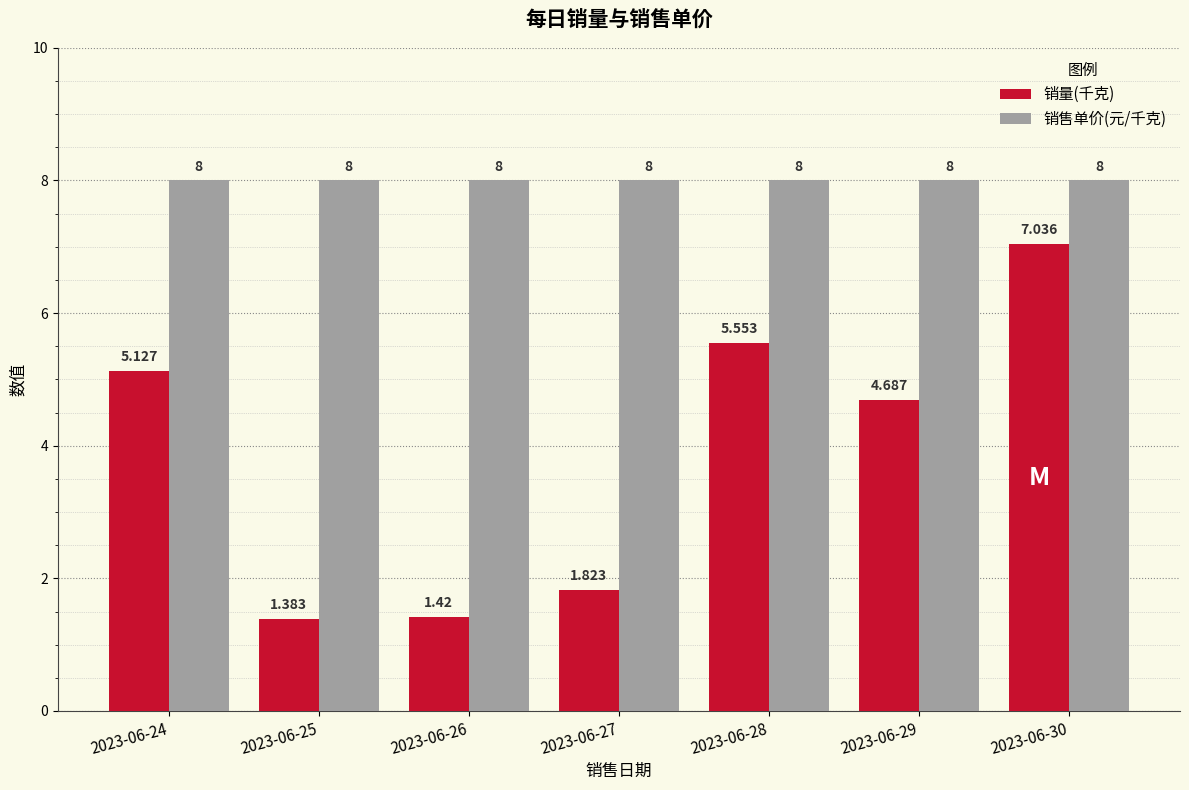

What is the spread (max minus min) of values at 2023-06-26?

6.6